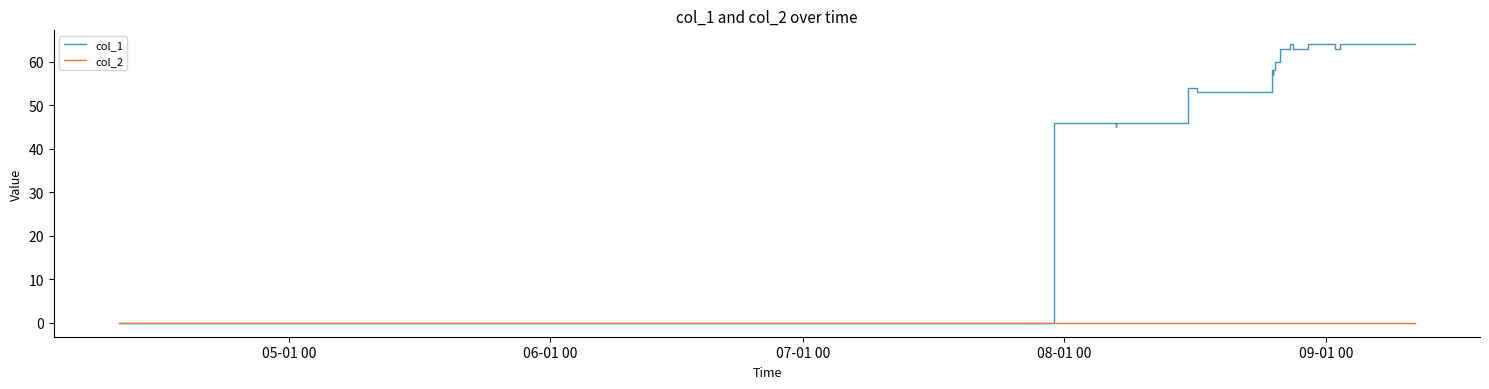

Which series has the largest total across all categories?

col_1